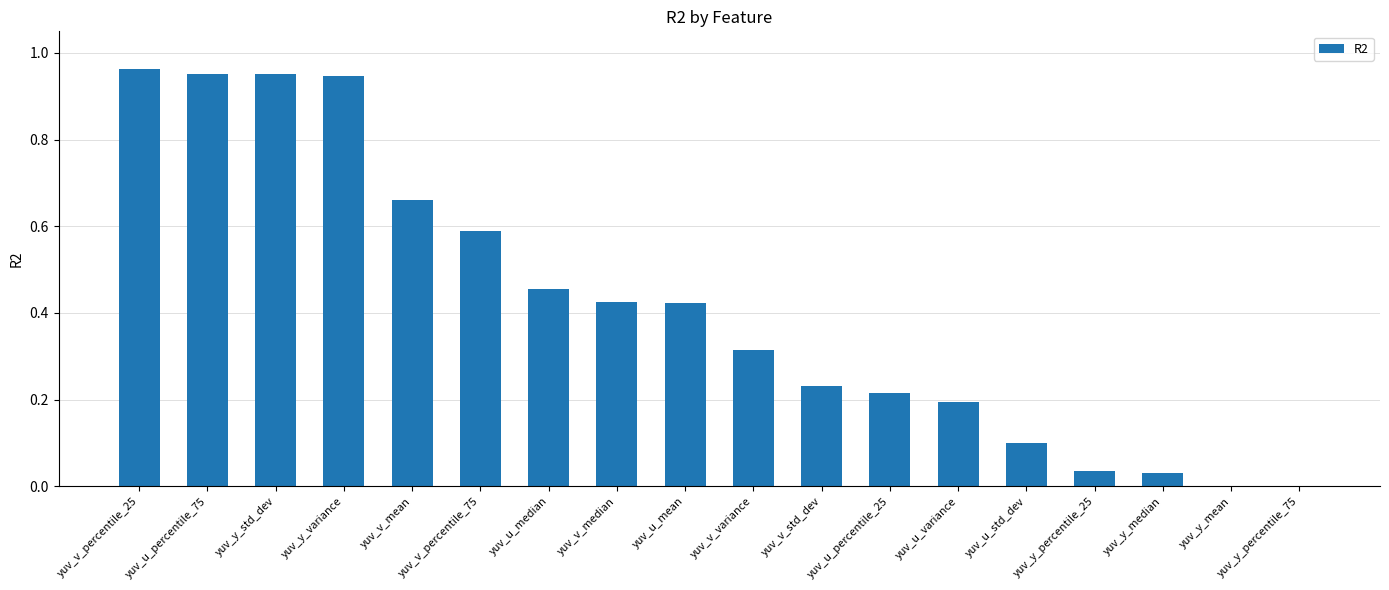

The chart shows a value of 0.2 at yuv_v_median. True or false?

False